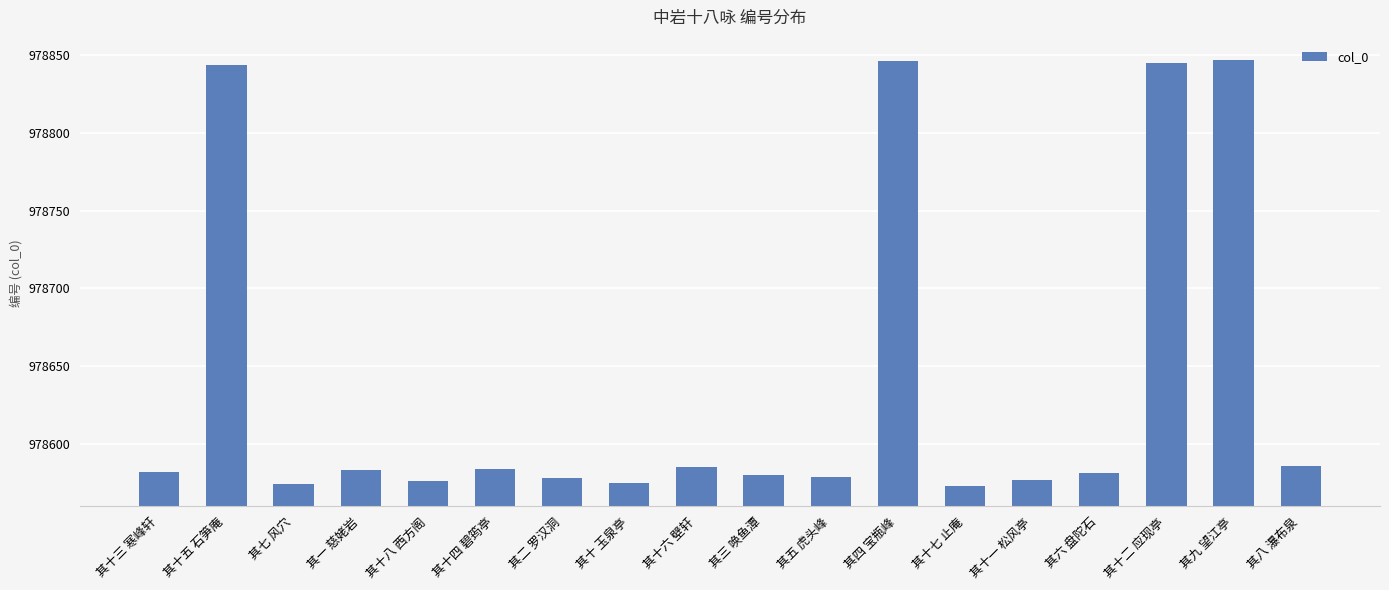

What is the value of the 7th bar from the left?

978578